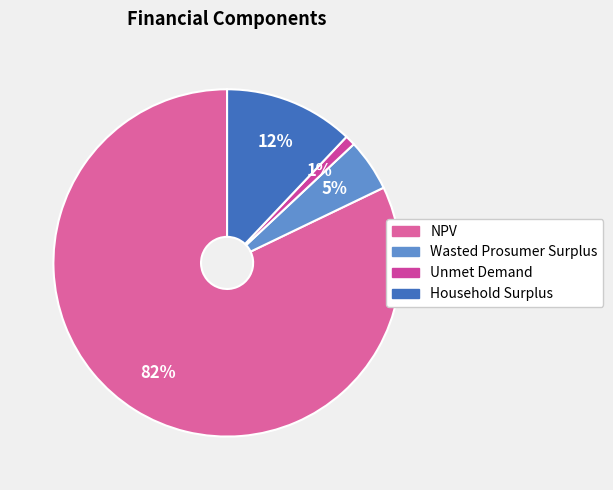

Count the number of slices in the pie.

4